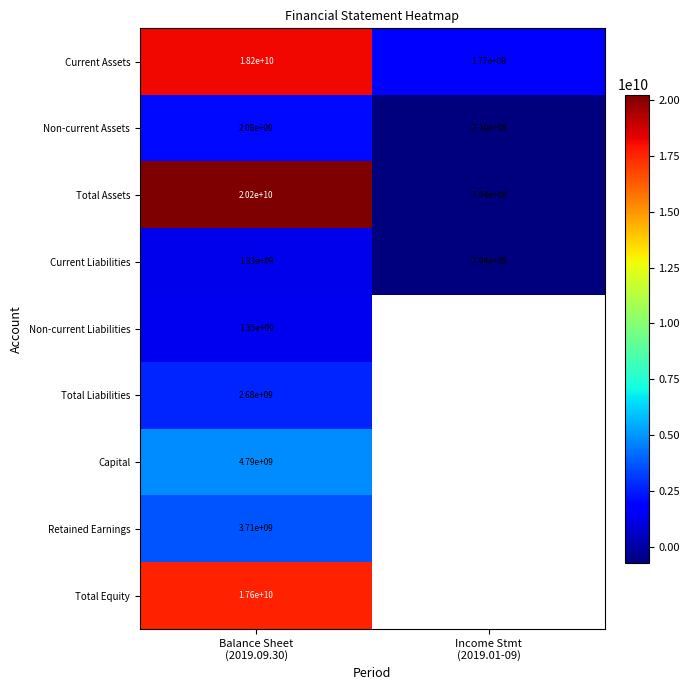

List the series in order of their peak value, highest first.

Total Assets, Current Assets, Total Equity, Capital, Retained Earnings, Total Liabilities, Non-current Assets, Non-current Liabilities, Current Liabilities